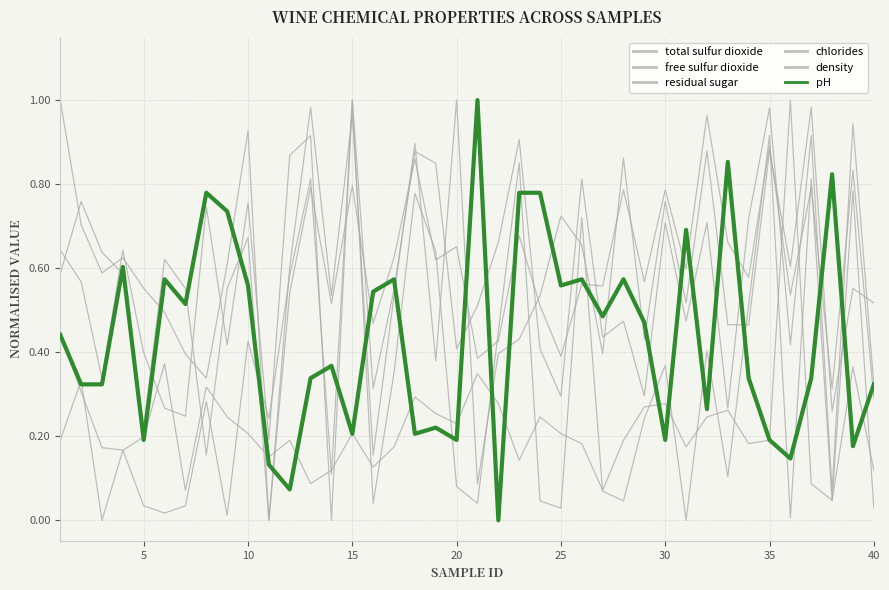

After their last crossing, which series has the higher values: residual sugar or chlorides?

chlorides